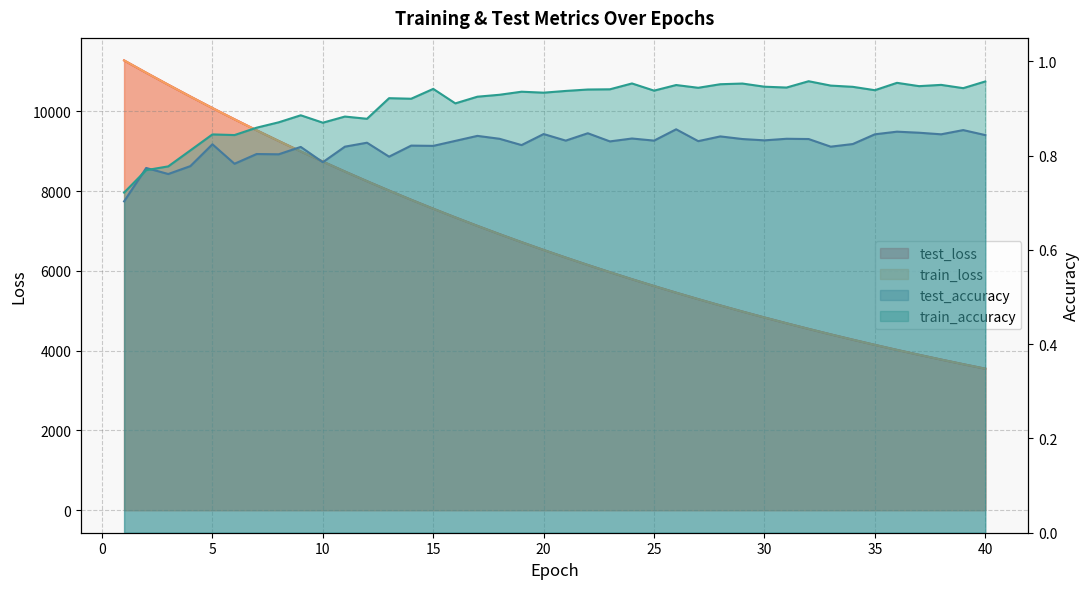

True or false: test_accuracy has a value of 0.8 at 5.

True